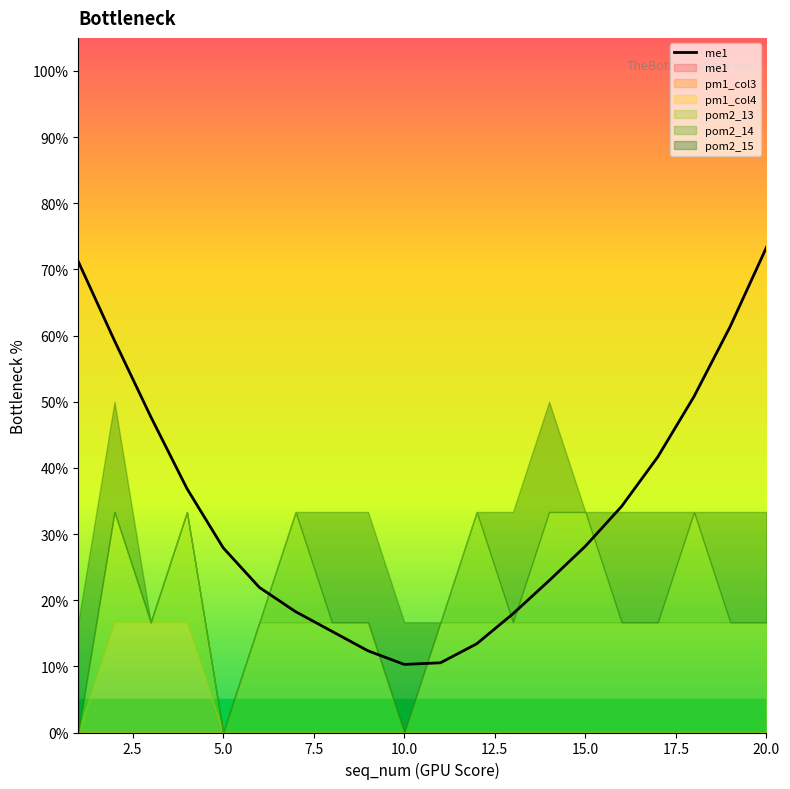

What is the sum of all values?

6.8